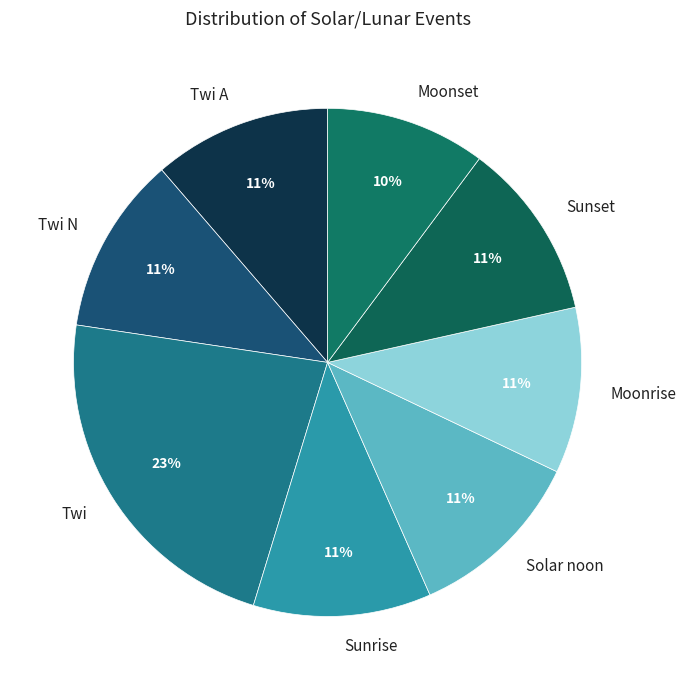

The Moonrise slice represents 11% of the pie. True or false?

True